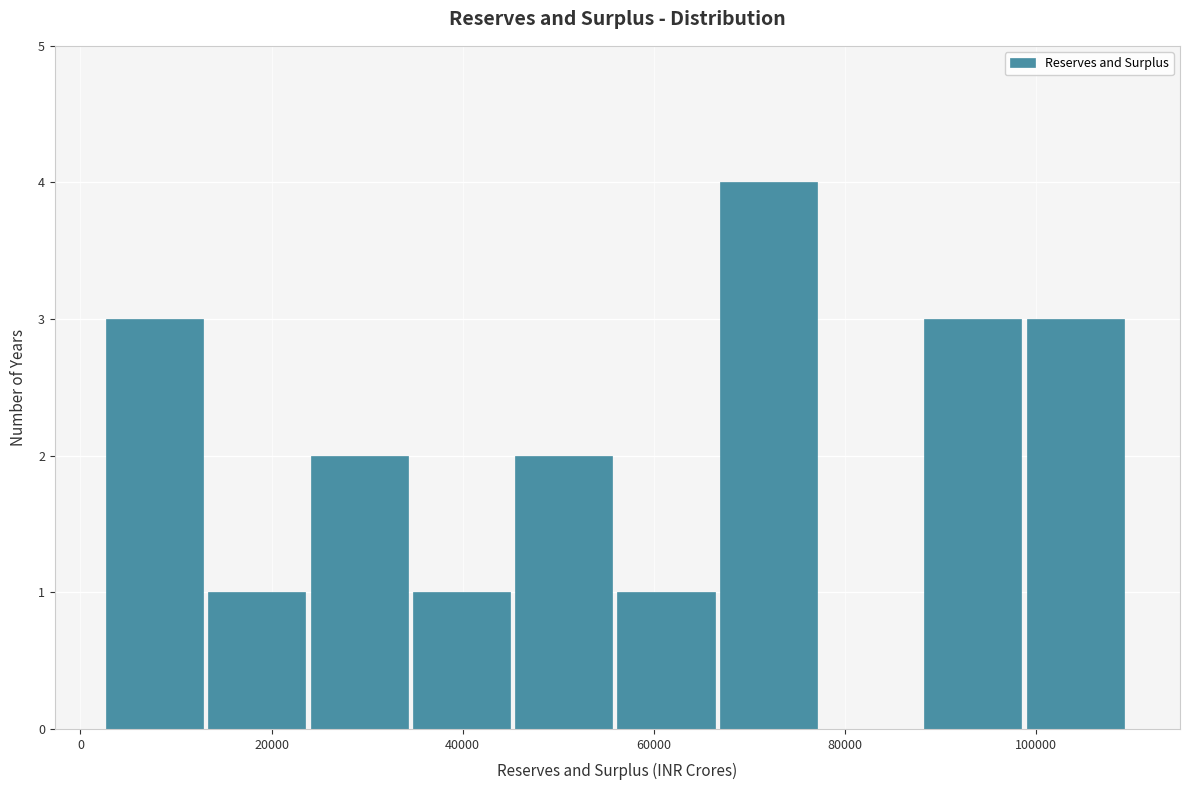

What is the height of the bar covering 2000 to 14000 on the x-axis? Neither the bar edges nor the heights are printed on the chart, so give them approximately, as read against the axes.

3